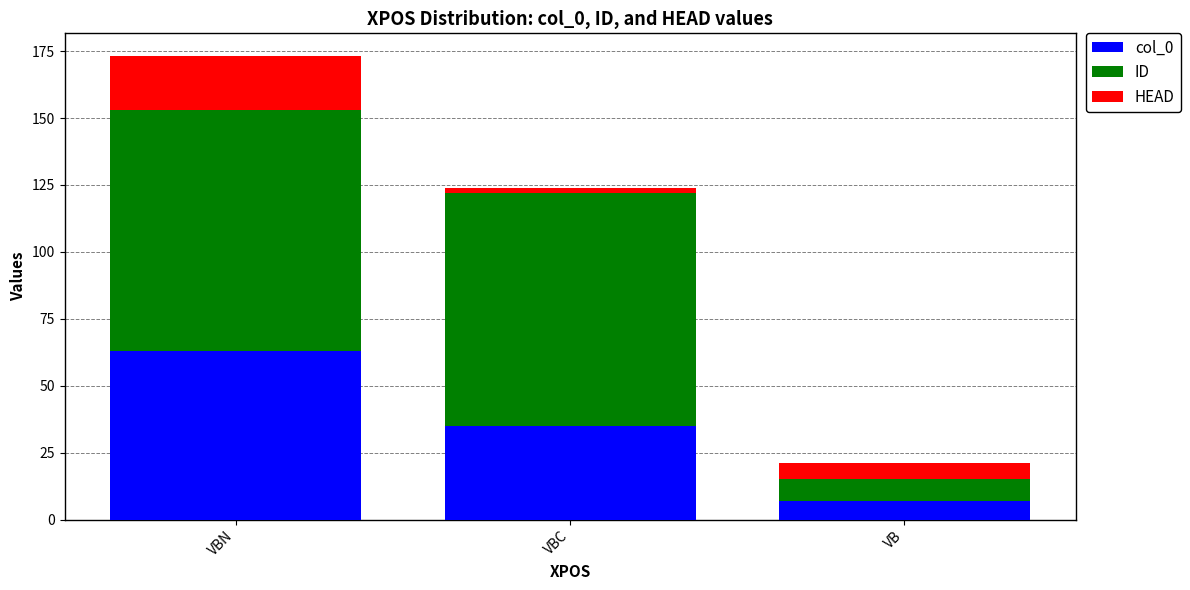

What are all the series names shown in the legend?

col_0, ID, HEAD